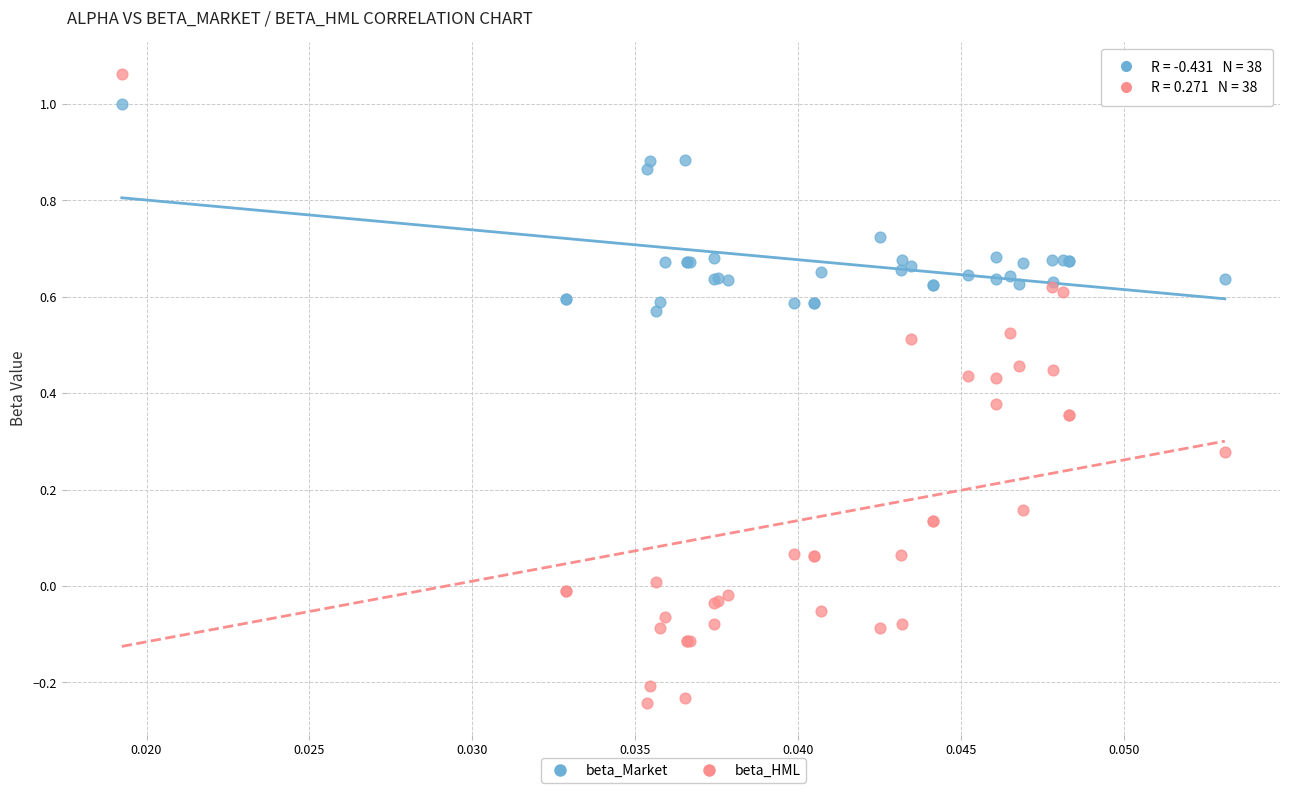

What are all the series names shown in the legend?

beta_Market, beta_HML